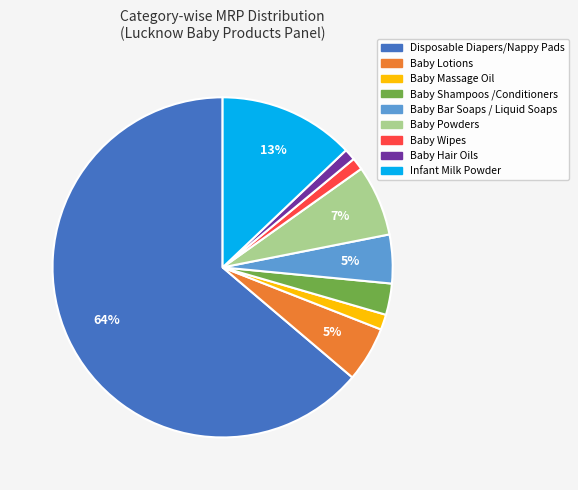

To the nearest percent, what is the difference between the largest and smallest slice percentages?

63%